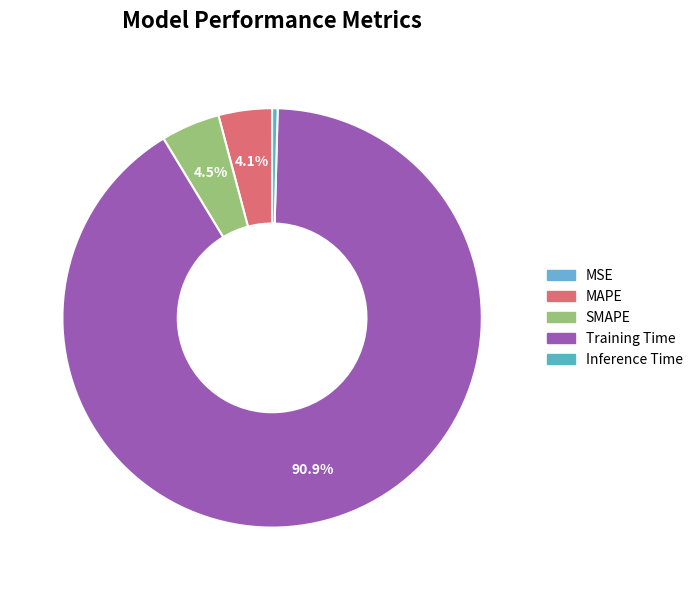

What is the change in value from MAPE to Training Time?

+3.9